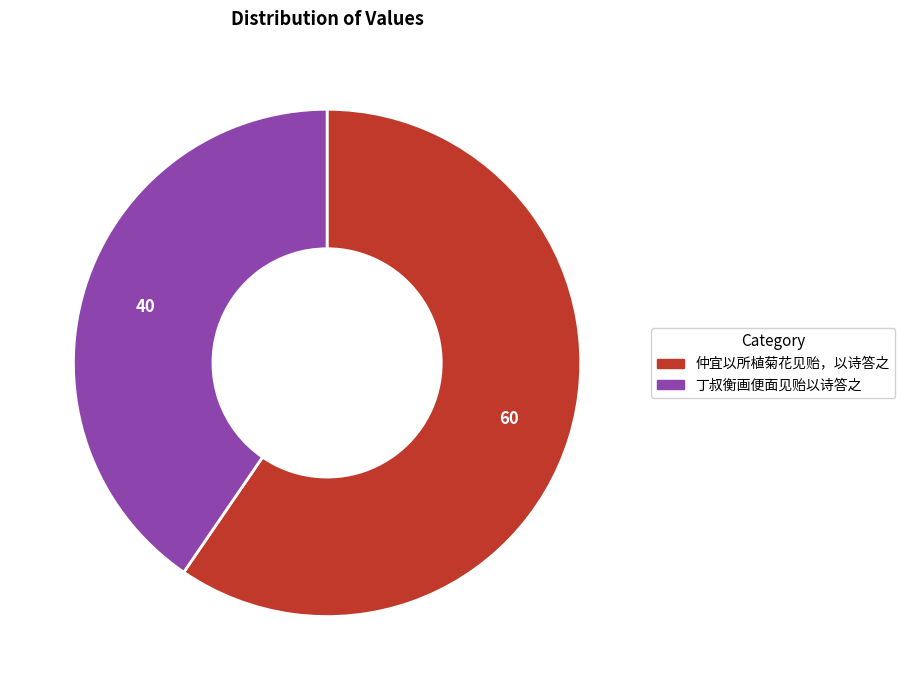

Is it true that 仲宜以所植菊花见贻，以诗答之 is 67% of the pie?

False